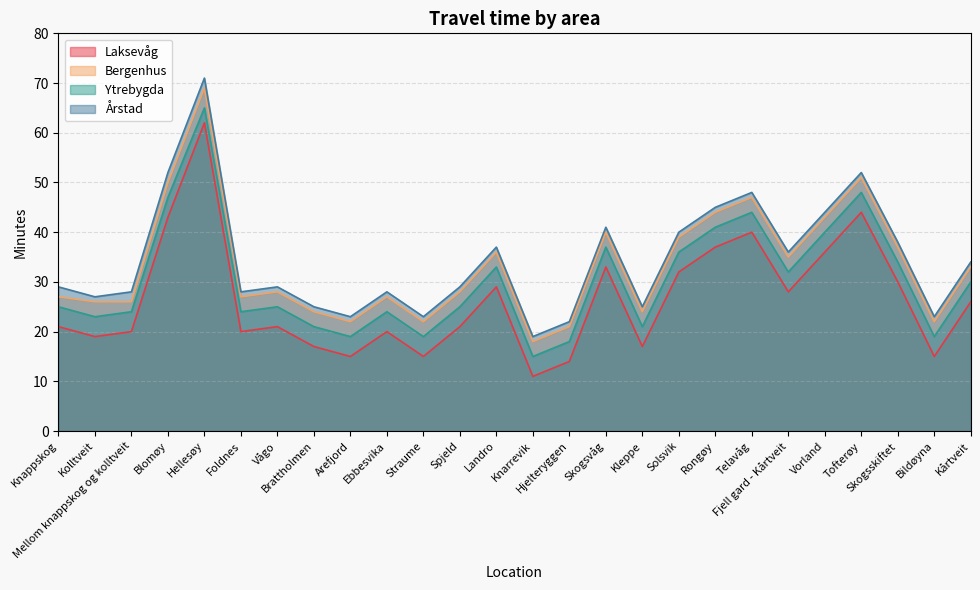

List the series in order of their peak value, highest first.

Årstad, Bergenhus, Ytrebygda, Laksevåg